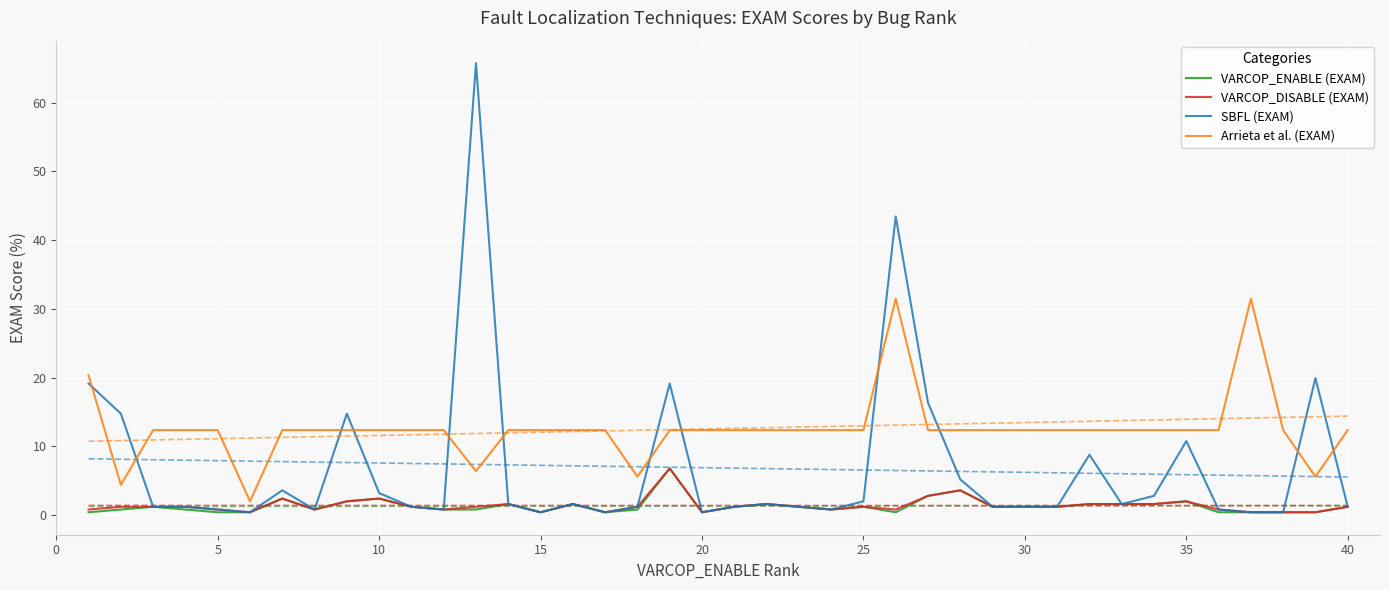

Reading left to right, transcribe all the data shown in this chart.

VARCOP_ENABLE (EXAM): 0.4	0.8	1.2	0.8	0.4	0.4	2.4	0.8	2.0	2.4	1.2	0.8	0.8	1.6	0.4	1.6	0.4	0.8	6.8	0.4	1.2	1.6	1.2	0.8	1.2	0.4	2.8	3.6	1.2	1.2	1.2	1.6	1.6	1.6	2.0	0.4	0.4	0.4	0.4	1.2
VARCOP_DISABLE (EXAM): 0.8	1.2	1.2	1.2	0.8	0.4	2.4	0.8	2.0	2.4	1.2	0.8	1.2	1.6	0.4	1.6	0.4	1.2	6.8	0.4	1.2	1.6	1.2	0.8	1.2	0.8	2.8	3.6	1.2	1.2	1.2	1.6	1.6	1.6	2.0	0.8	0.4	0.4	0.4	1.2
SBFL (EXAM): 19.1	14.7	1.2	1.2	0.8	0.4	3.6	0.8	14.7	3.2	1.2	0.8	65.7	1.6	0.4	1.6	0.4	1.2	19.1	0.4	1.2	1.6	1.2	0.8	2.0	43.4	16.3	5.2	1.2	1.2	1.2	8.8	1.6	2.8	10.8	0.8	0.4	0.4	19.9	1.2
Arrieta et al. (EXAM): 20.3	4.4	12.4	12.4	12.4	2.0	12.4	12.4	12.4	12.4	12.4	12.4	6.4	12.4	12.4	12.4	12.4	5.6	12.4	12.4	12.4	12.4	12.4	12.4	12.4	31.5	12.4	12.4	12.4	12.4	12.4	12.4	12.4	12.4	12.4	12.4	31.5	12.4	5.6	12.4